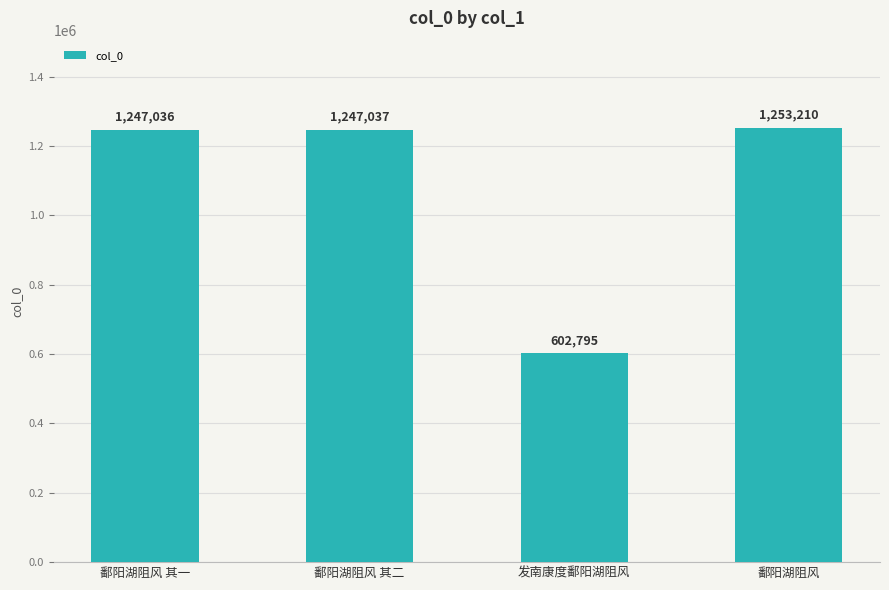

What is the difference between the maximum and second lowest values?

6174